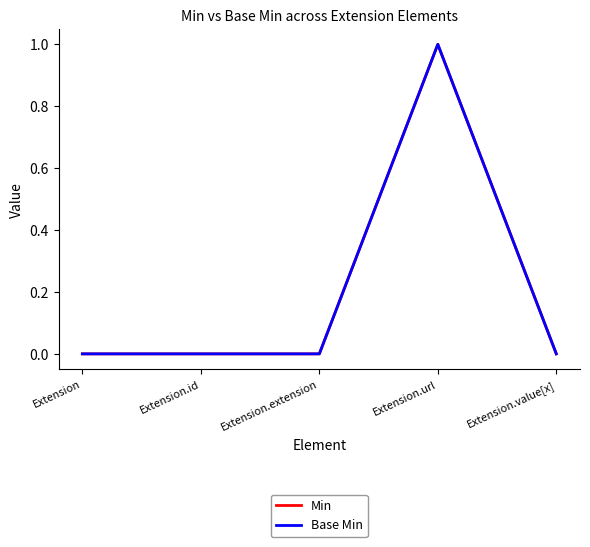

True or false: Min and Base Min intersect in this chart.

False